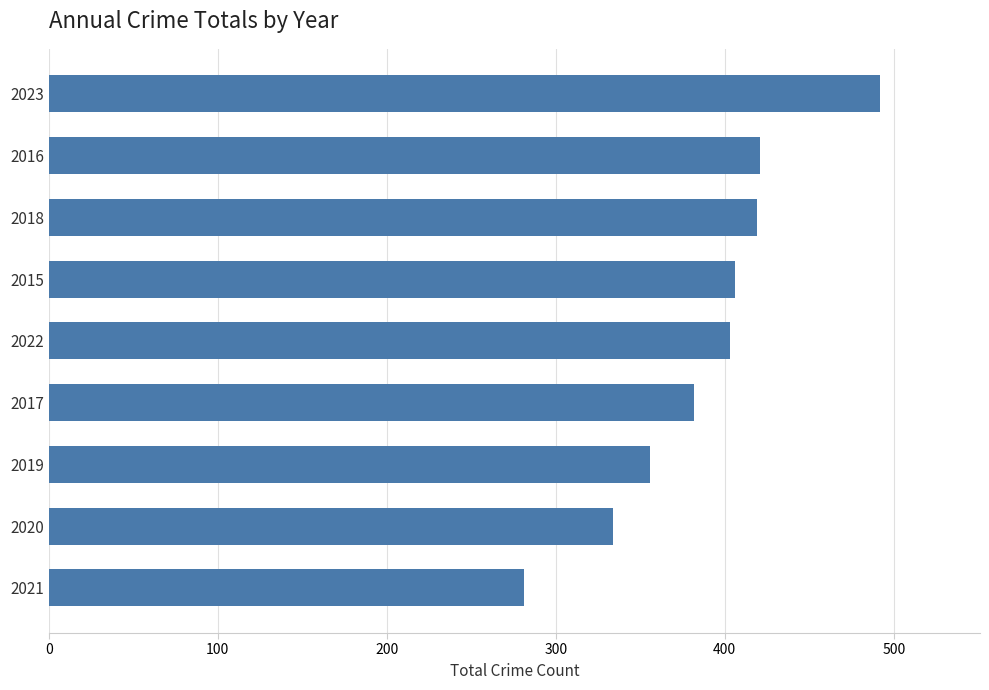

What is the change in value from 2019 to 2023?

+136